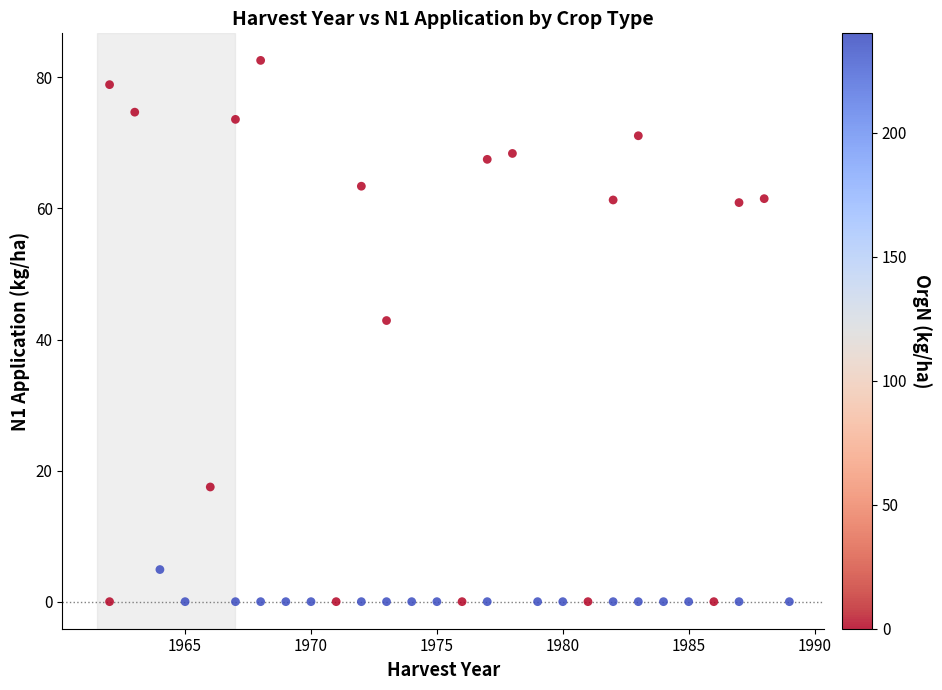

What is the range of X values (max minus min)?

27.0